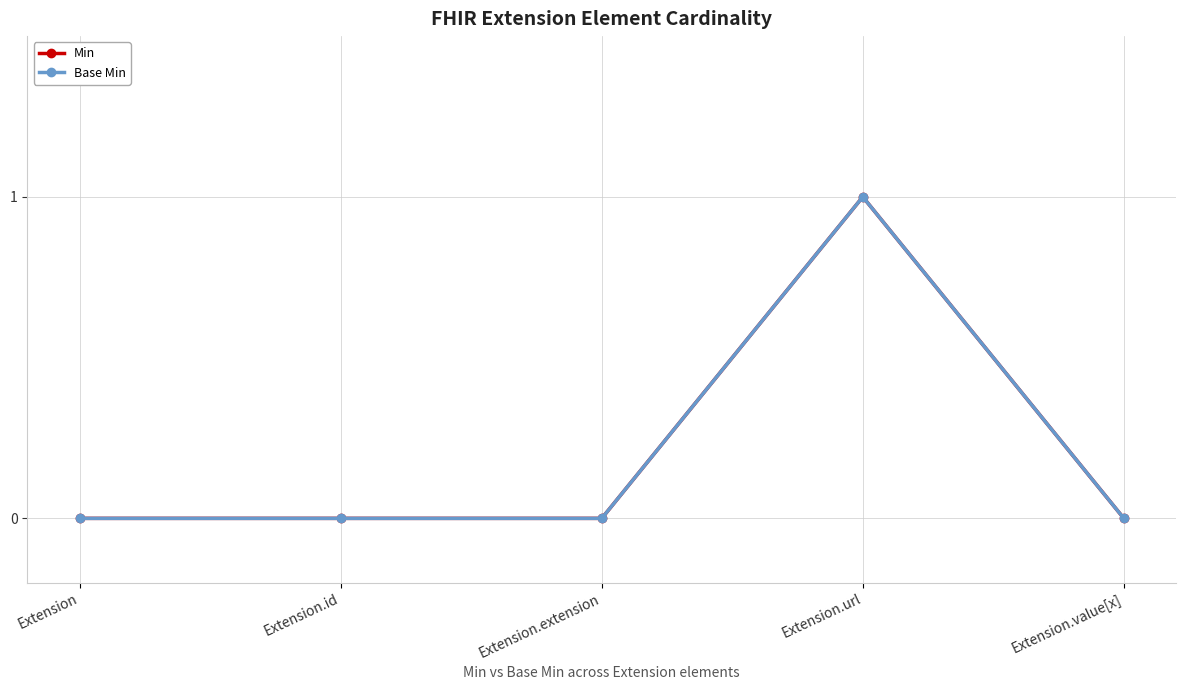

What is the label of the 4th point from the right?

Extension.id